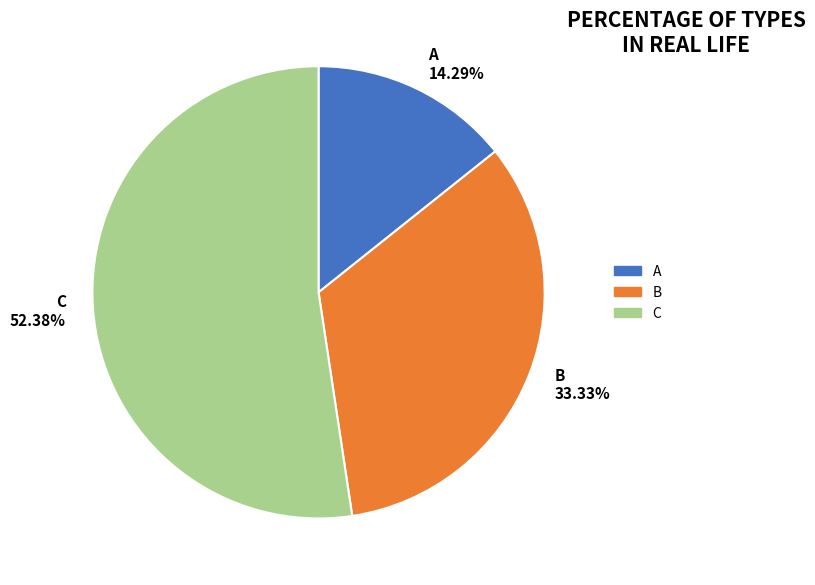

Does B represent more than half of the total?

No